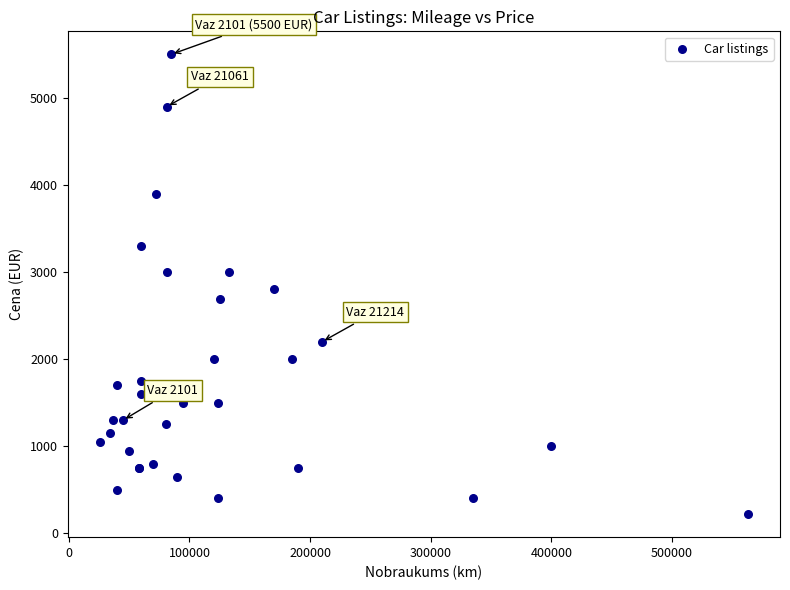

What Y value in the scatter plot is closest to 2860?

2800